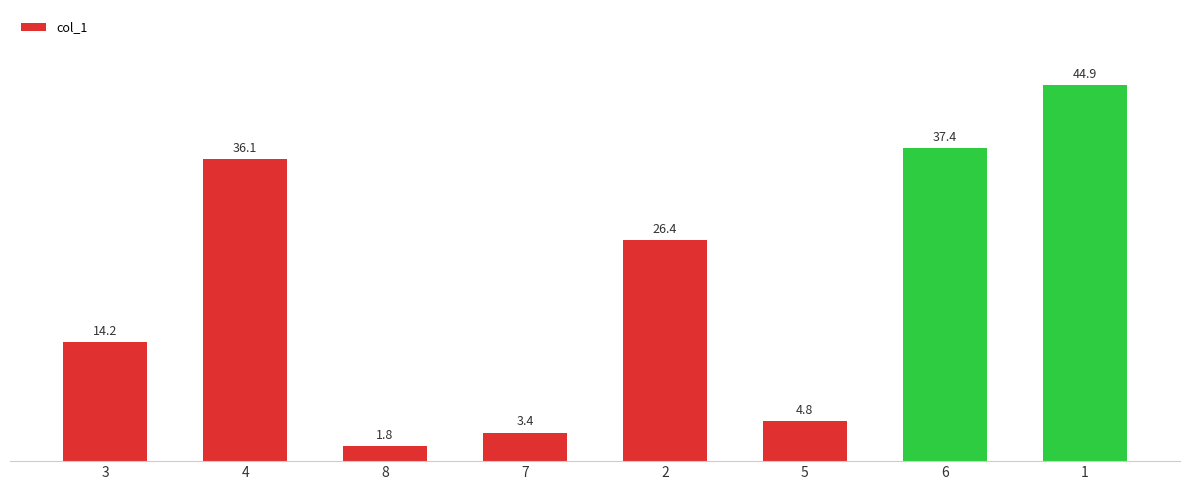

What is the minimum value shown in the chart?

1.8